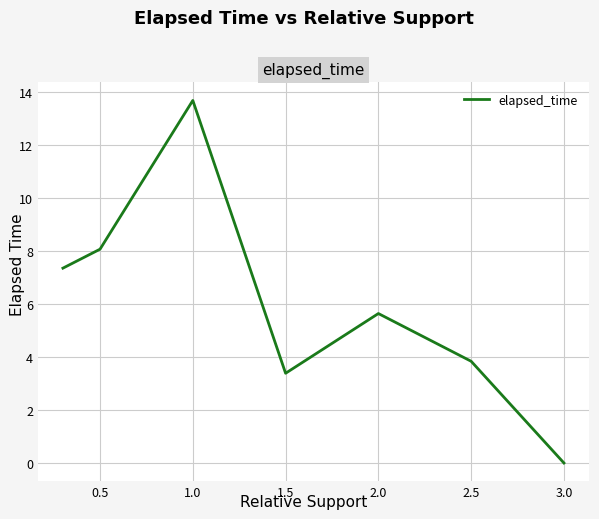

How many lines are shown in the chart?

1